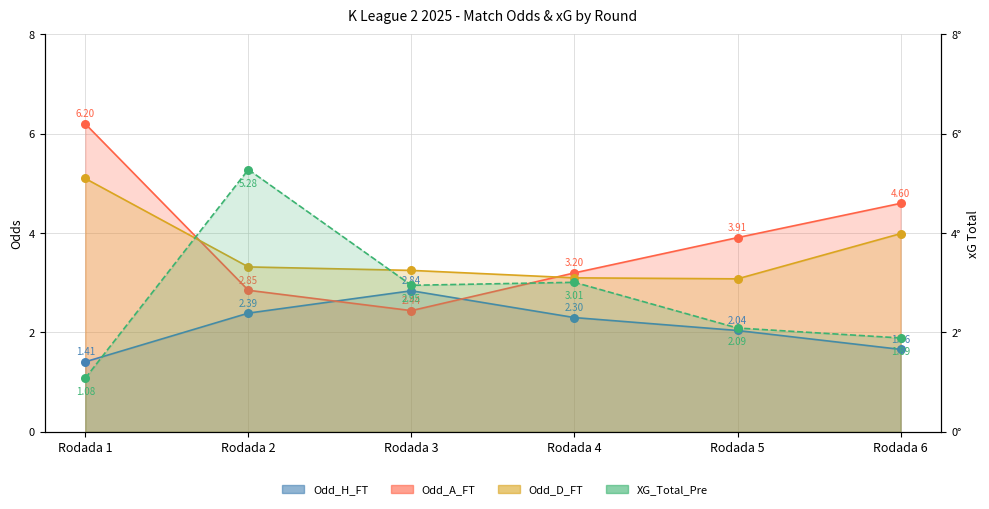

Is the value of Odd_H_FT at Rodada 5 greater than the value of XG_Total_Pre at Rodada 5?

No